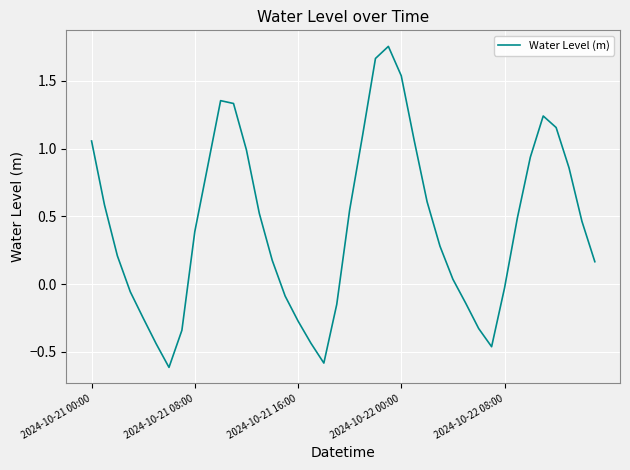

What is the smallest value displayed?

-0.6